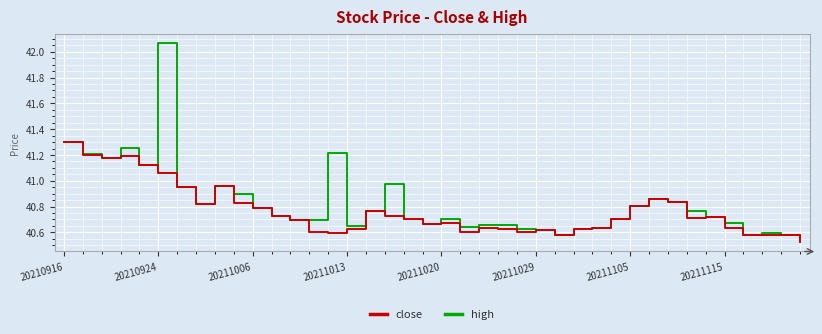

In close, how many points are lower than both neighbors (excluding endpoints)?

9